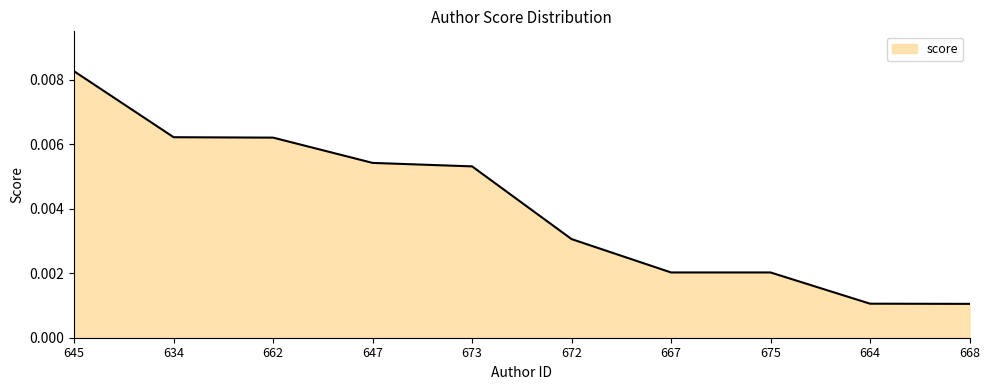

What position from the right is 668?

1